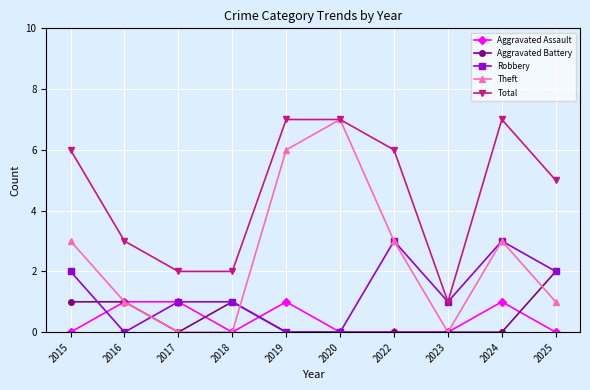

The value of Total at 2023 is 1. True or false?

True